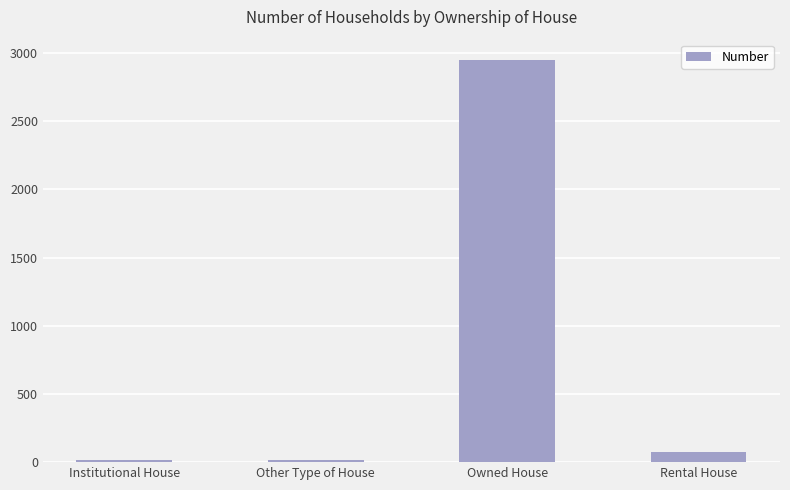

Is it true that the value at Owned House is 2950?

True